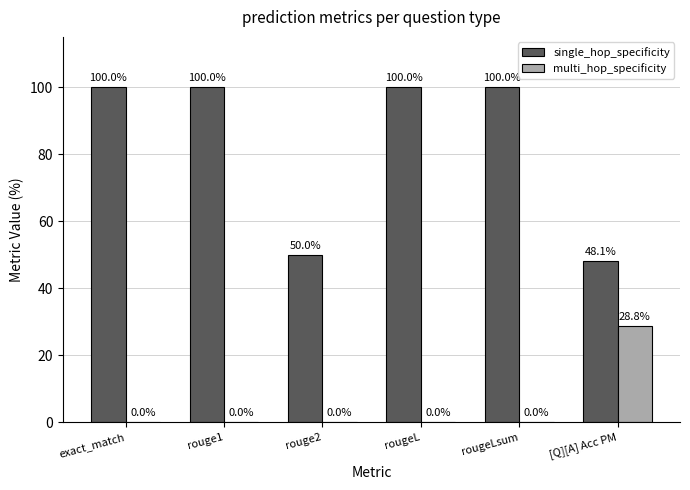

What is the sum of the single_hop_specificity values at exact_match and [Q][A] Acc PM?

148.1